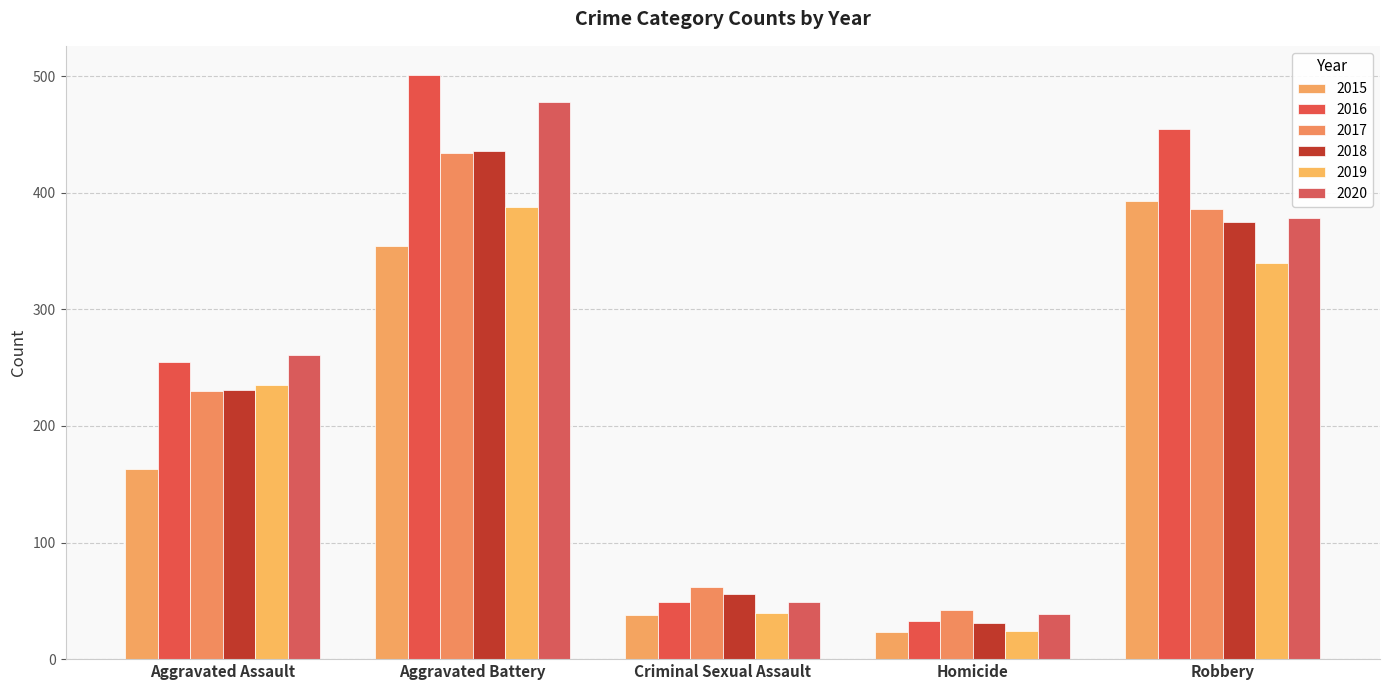

Reading left to right, what are all the values shown in this chart?

2015: Aggravated Assault=163	Aggravated Battery=354	Criminal Sexual Assault=38	Homicide=23	Robbery=393
2016: Aggravated Assault=255	Aggravated Battery=501	Criminal Sexual Assault=49	Homicide=33	Robbery=455
2017: Aggravated Assault=230	Aggravated Battery=434	Criminal Sexual Assault=62	Homicide=42	Robbery=386
2018: Aggravated Assault=231	Aggravated Battery=436	Criminal Sexual Assault=56	Homicide=31	Robbery=375
2019: Aggravated Assault=235	Aggravated Battery=388	Criminal Sexual Assault=40	Homicide=24	Robbery=340
2020: Aggravated Assault=261	Aggravated Battery=478	Criminal Sexual Assault=49	Homicide=39	Robbery=378